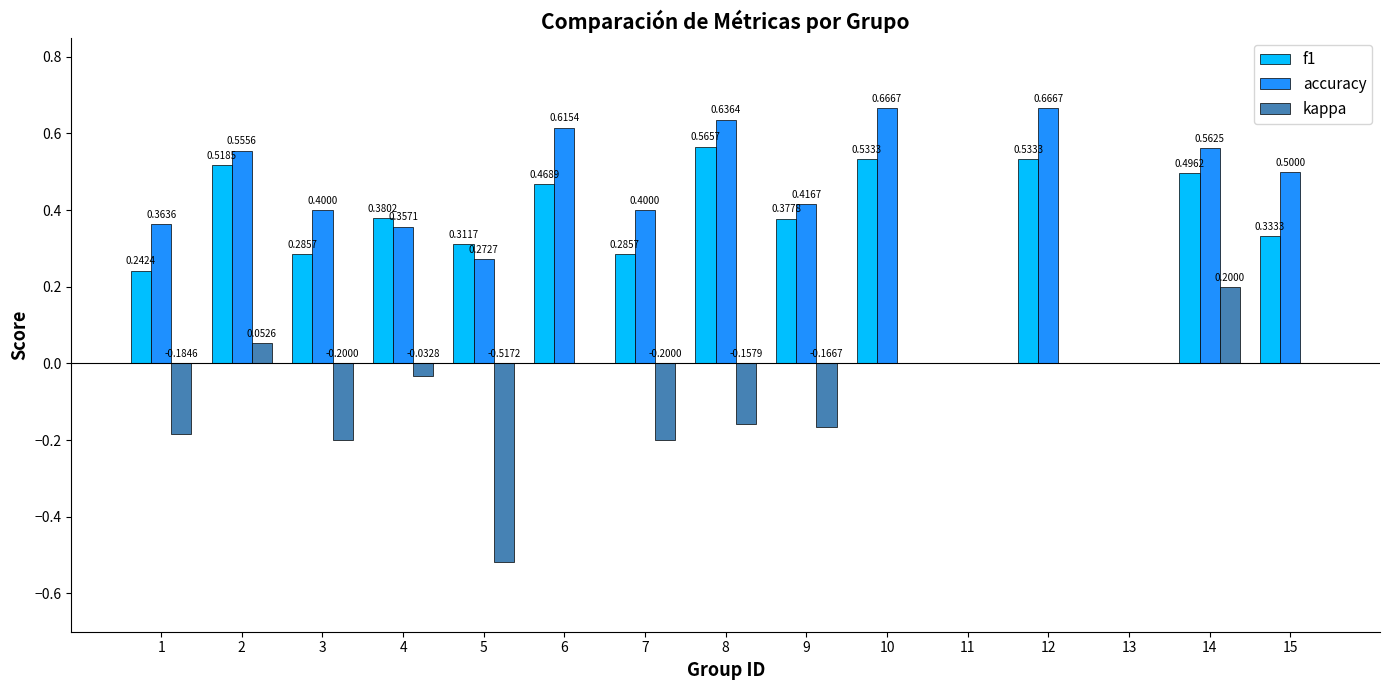

Is the value of f1 at 15 greater than the value of kappa at 14?

Yes